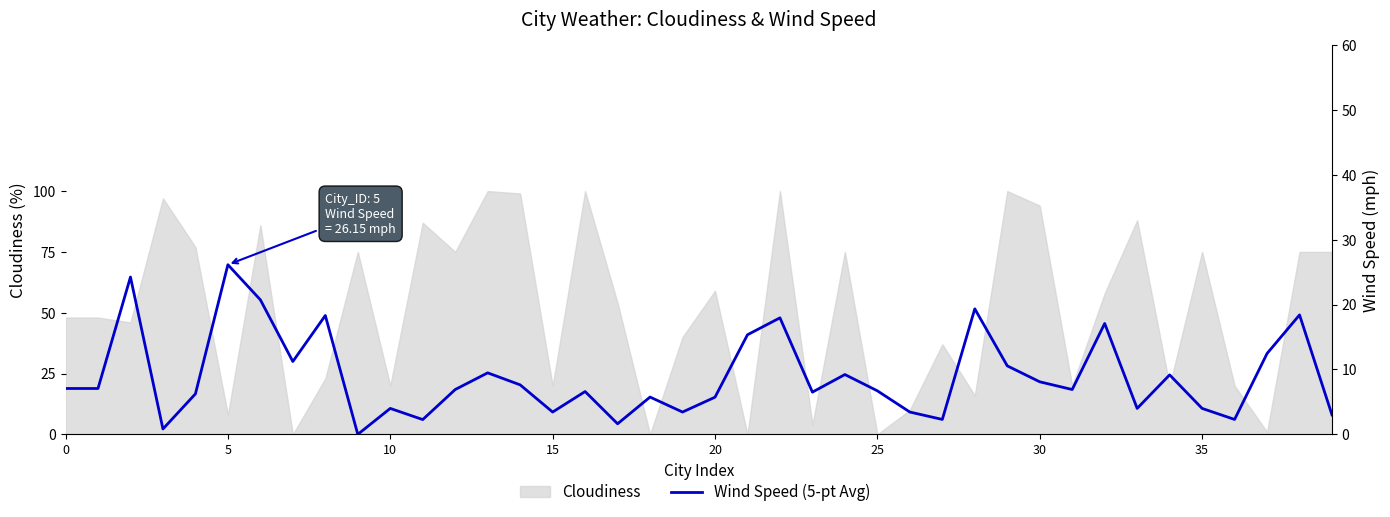

How many interior local peaks (higher than both neighbors) does the data have?

13